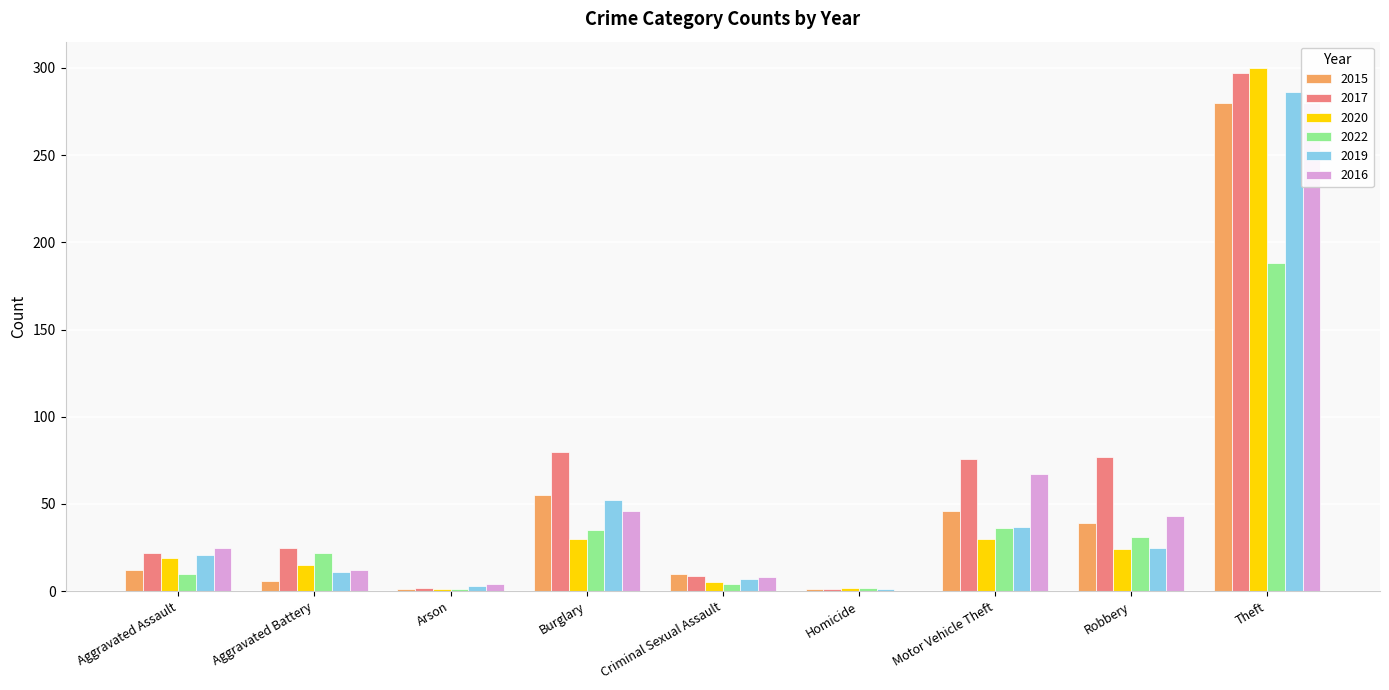

What is the difference between the highest and lowest values at Homicide?

2